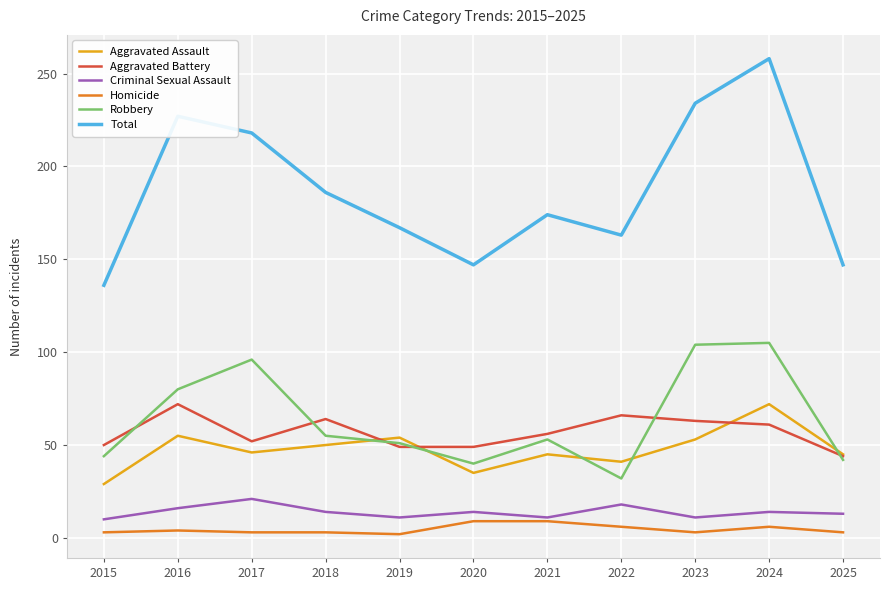

What is the difference between the highest and lowest values at 2021?

165